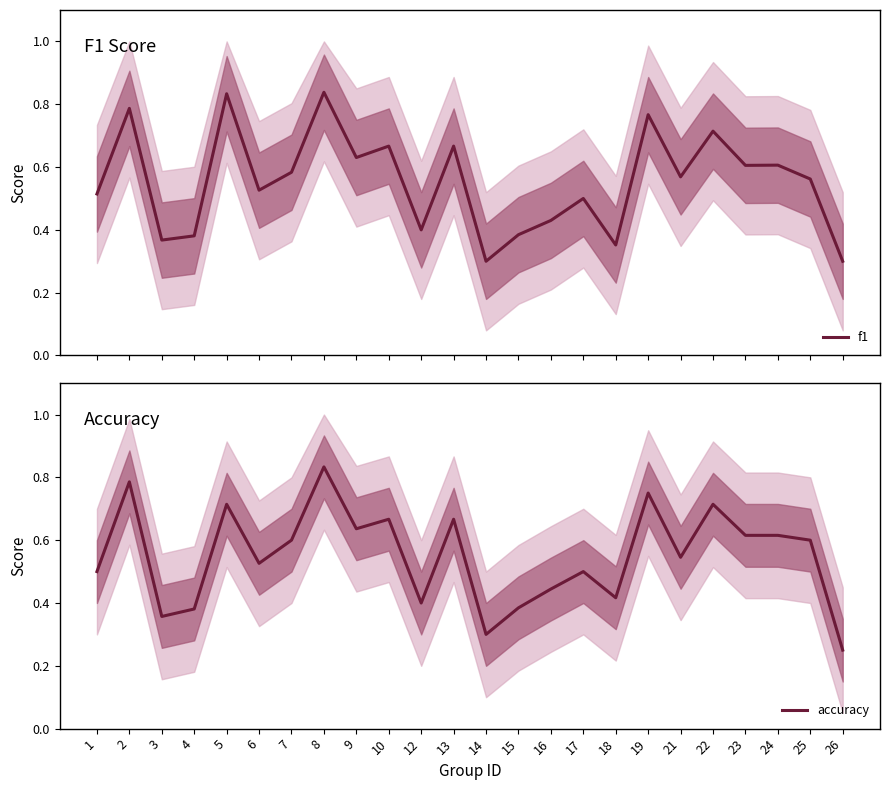

The value of accuracy at 13 is 0.7. True or false?

True